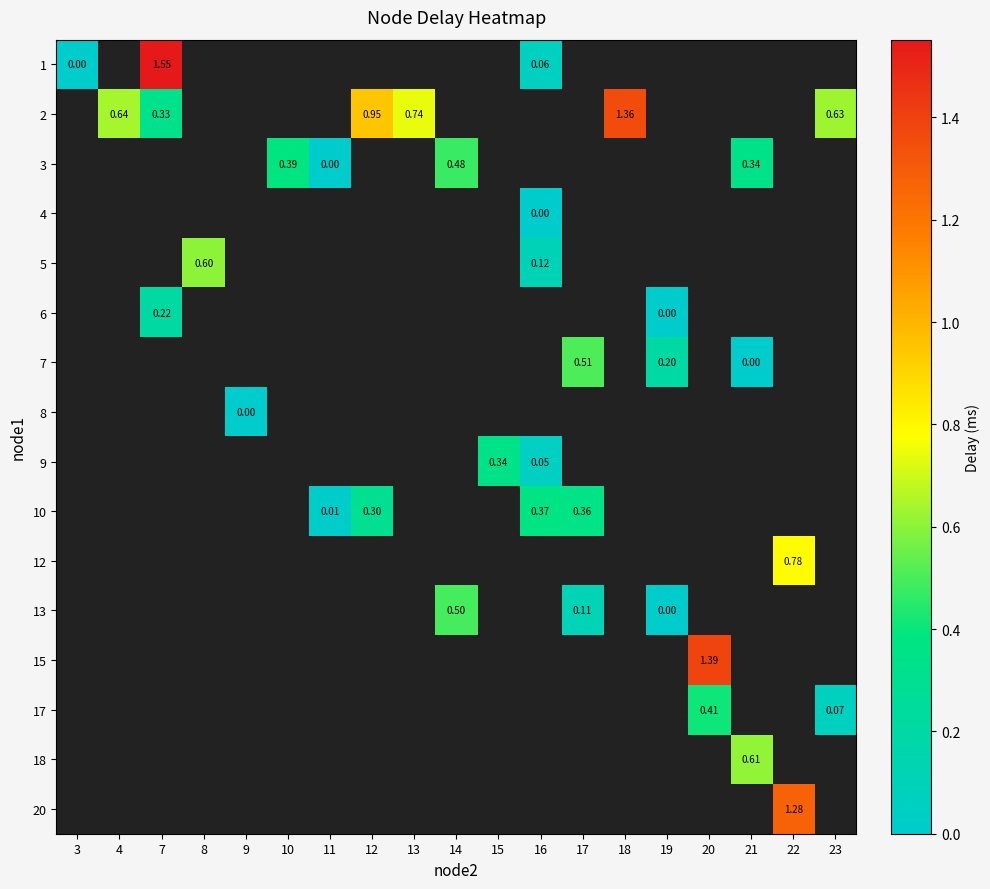

How many positive values does the 6 series have?

1